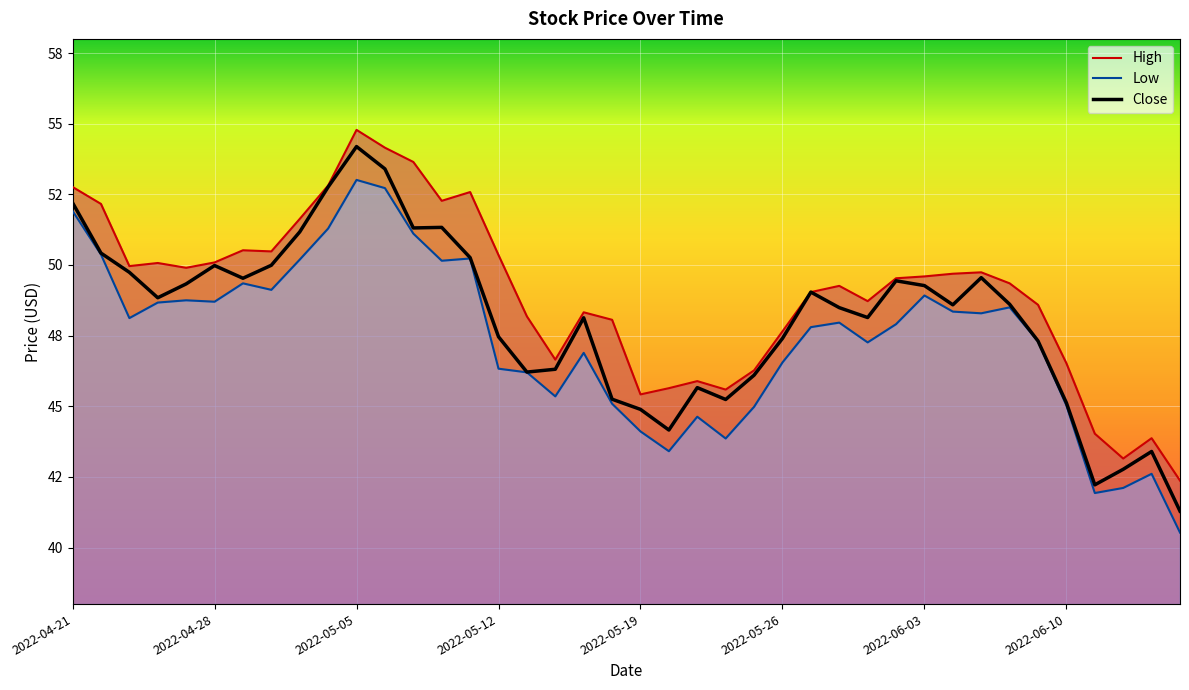

Where is the first local minimum for Close?

2022-04-26